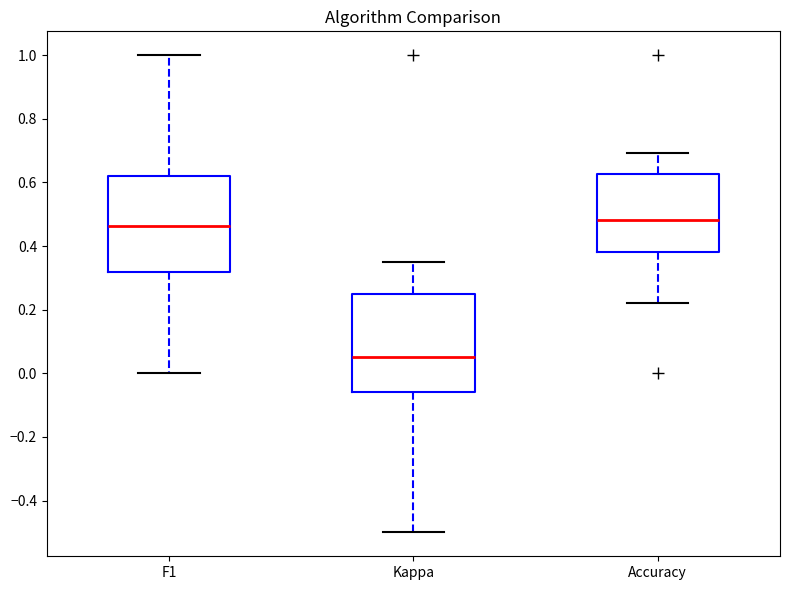

Where does the upper whisker of the box for F1 end on the y-axis? The values are not printed on the chart, so give them approximately, as read against the axis.

1.00